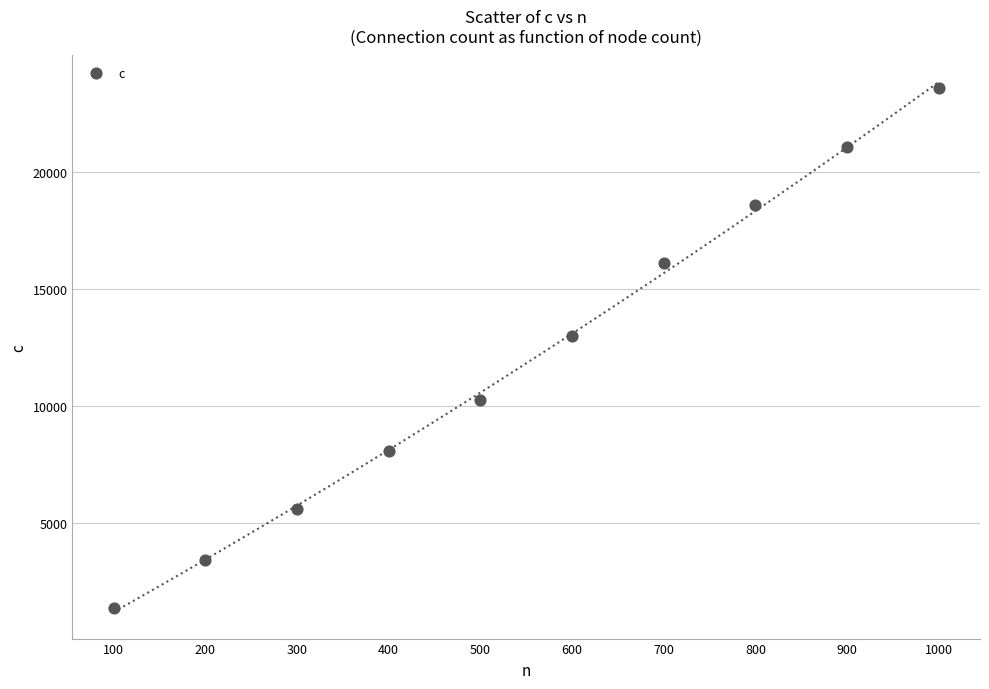

What is the range of Y values (max minus min)?

22158